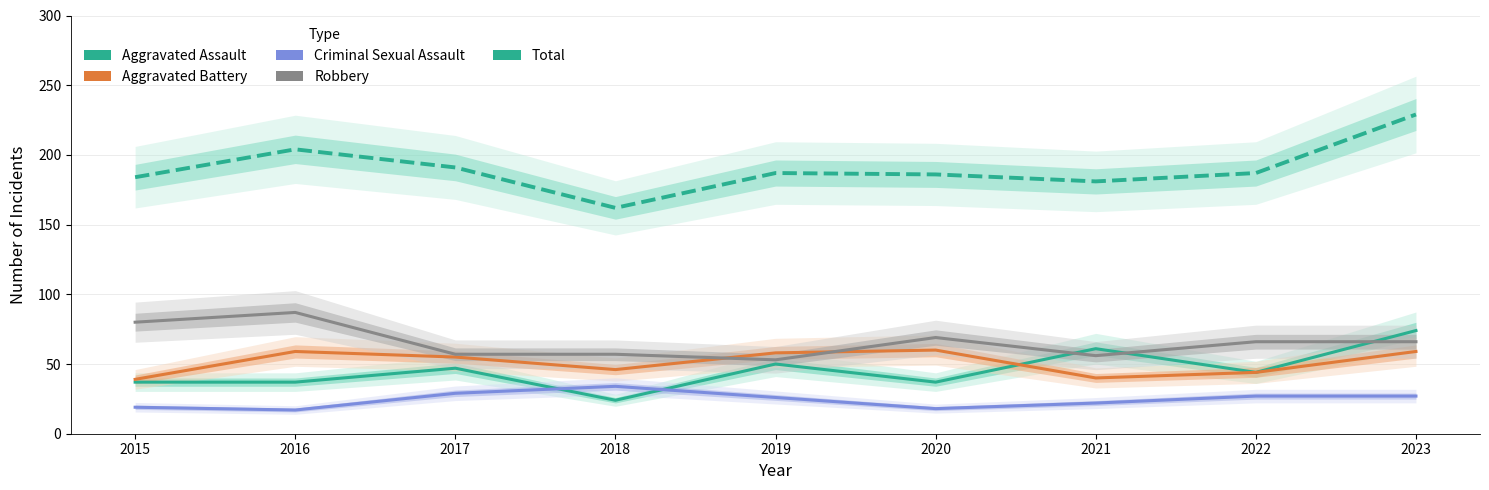

What is the difference between the Robbery values at 2020 and 2023?

3